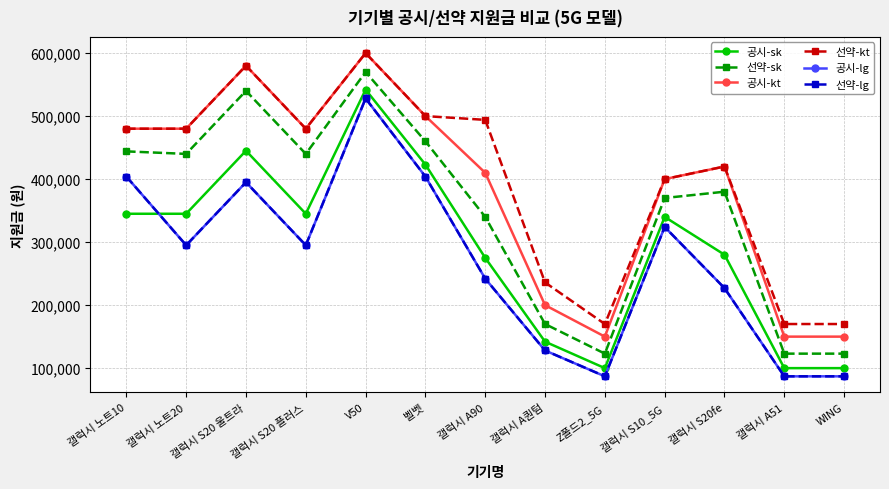

Reading right to left, list all the values displayed in this chart.

공시-sk: 100000	100000	280000	340000	100000	142000	275000	423000	542000	345000	445000	345000	345000
선약-sk: 123000	123000	380000	370000	123000	170000	340000	460000	570000	440000	540000	440000	444000
공시-kt: 150000	150000	420000	400000	150000	200000	410000	500000	600000	480000	580000	480000	480000
선약-kt: 170000	170000	420000	400000	170000	236000	494000	500000	600000	480000	580000	480000	480000
공시-lg: 87000	87000	227000	324000	87000	128000	242000	404000	528000	295000	395000	295000	404000
선약-lg: 87000	87000	227000	324000	87000	128000	242000	404000	528000	295000	395000	295000	404000